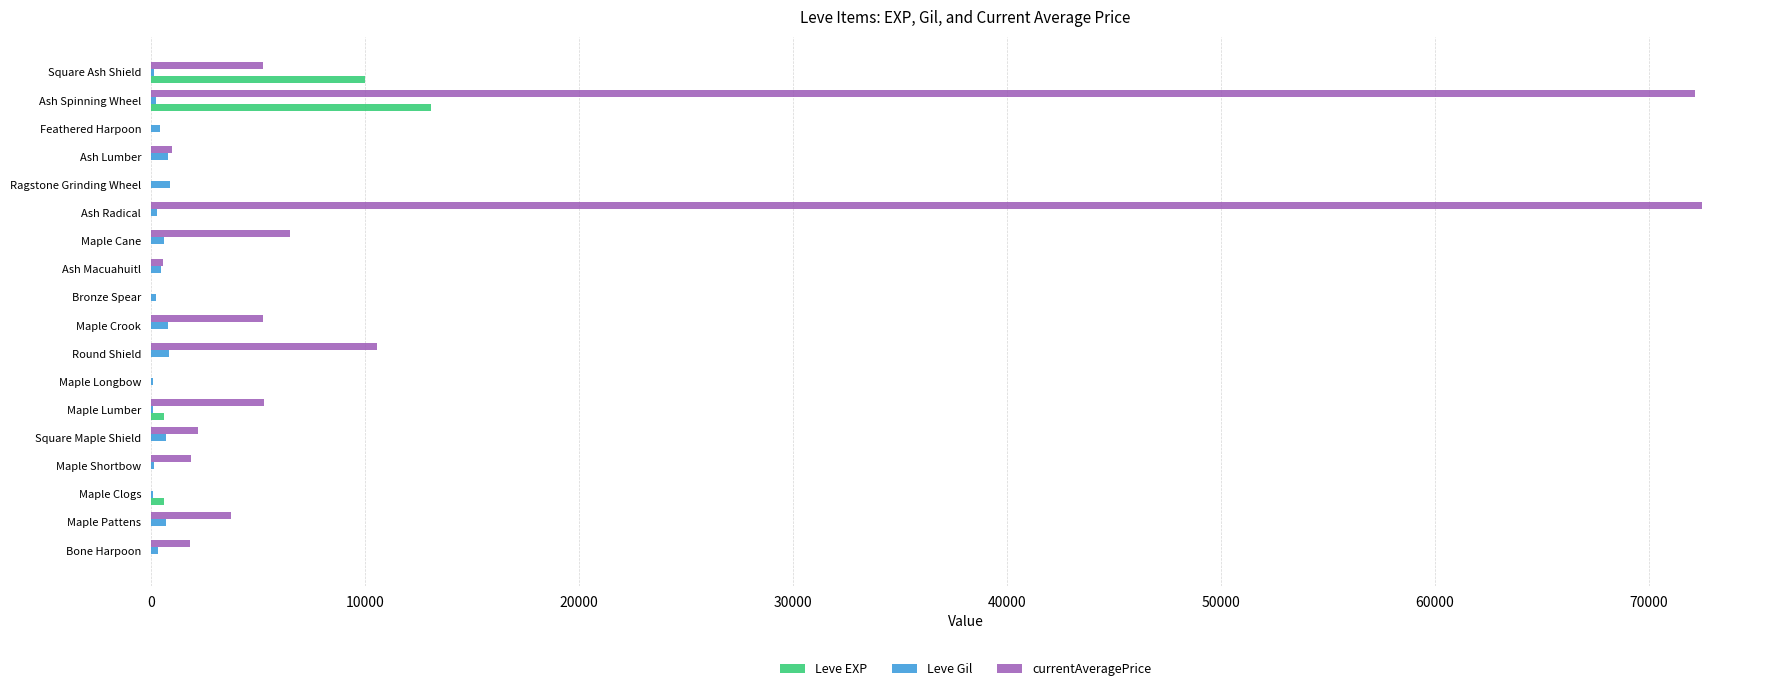

How many series are shown in this chart?

3